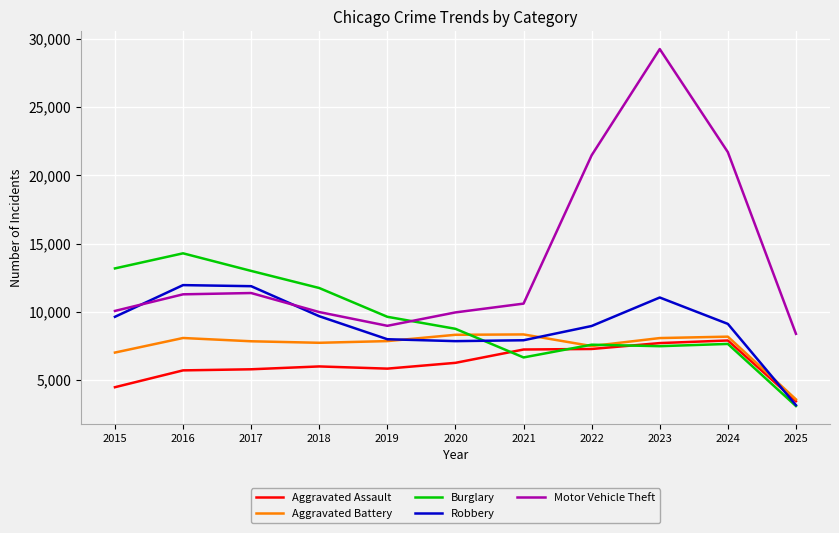

Is the value of Aggravated Assault at 2021 greater than the value of Motor Vehicle Theft at 2023?

No